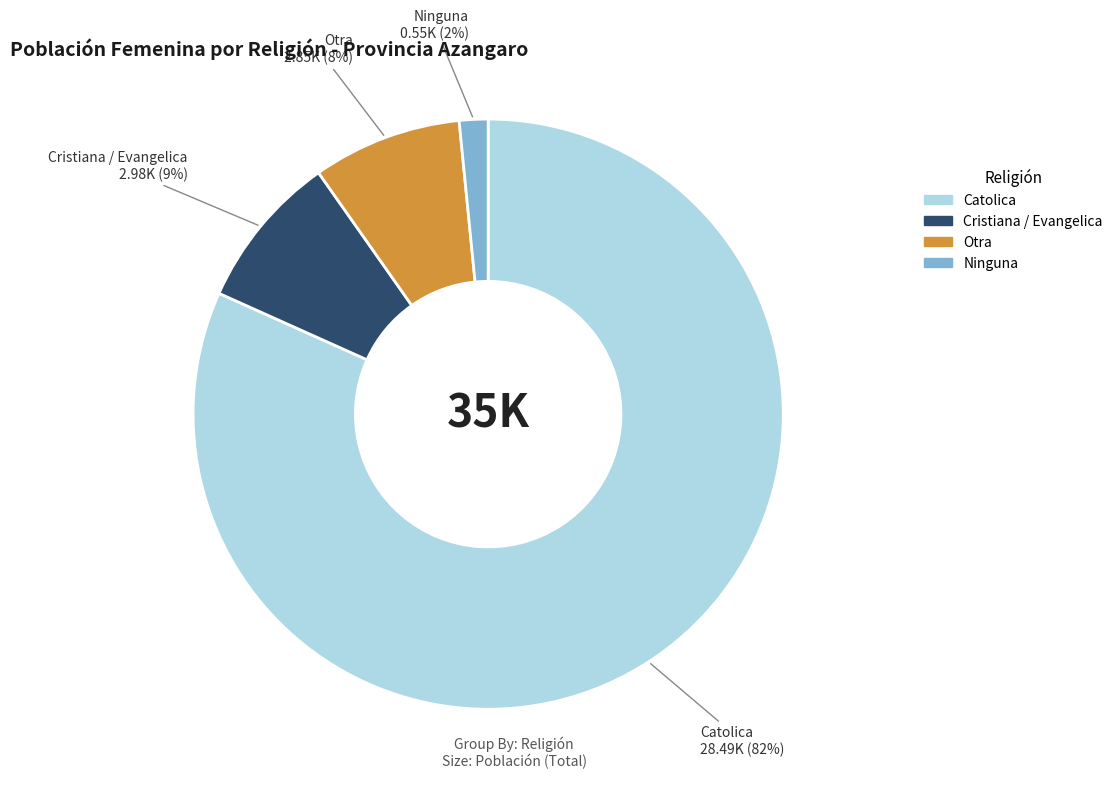

Which slice represents more than half of the pie?

Catolica